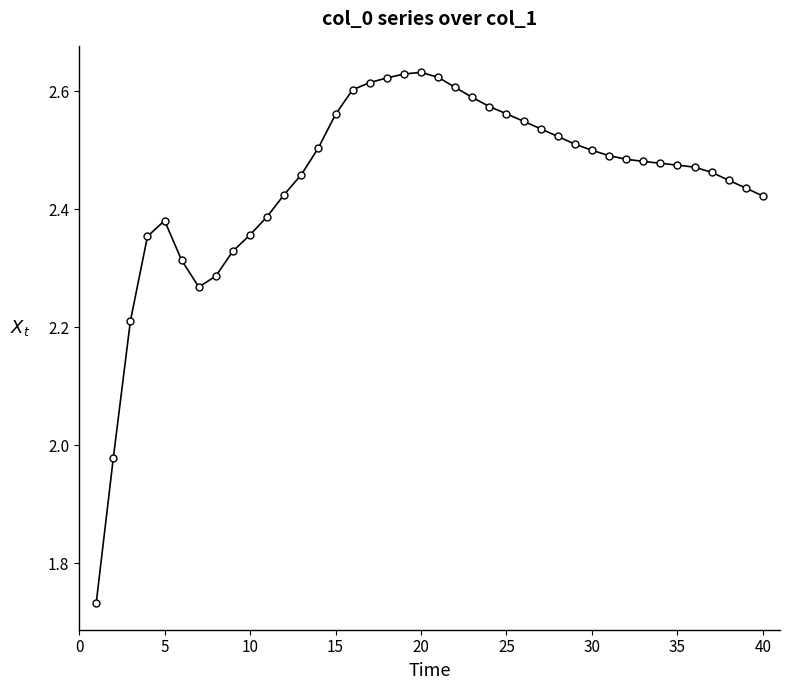

What is the sum of all values?

97.9